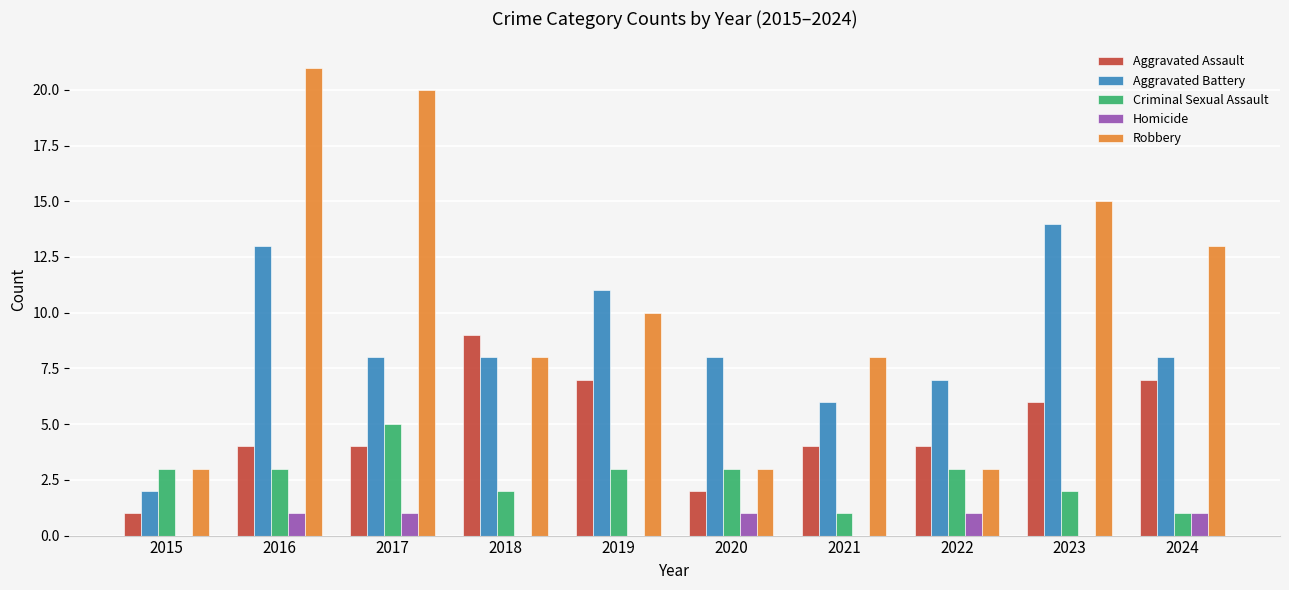

Read the Robbery value at 2016.

21